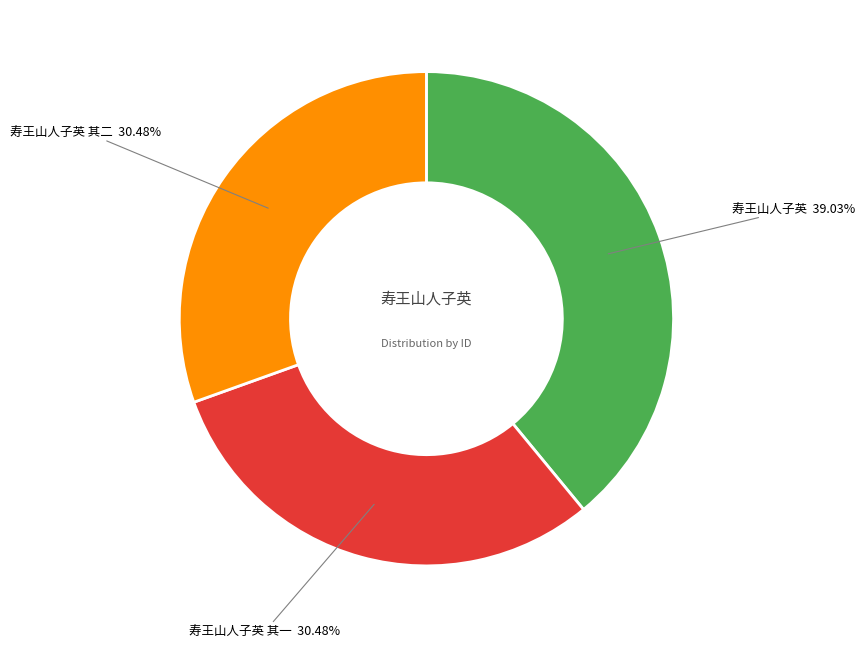

To the nearest percent, what is the combined percentage of 寿王山人子英 其二 and 寿王山人子英?

70%